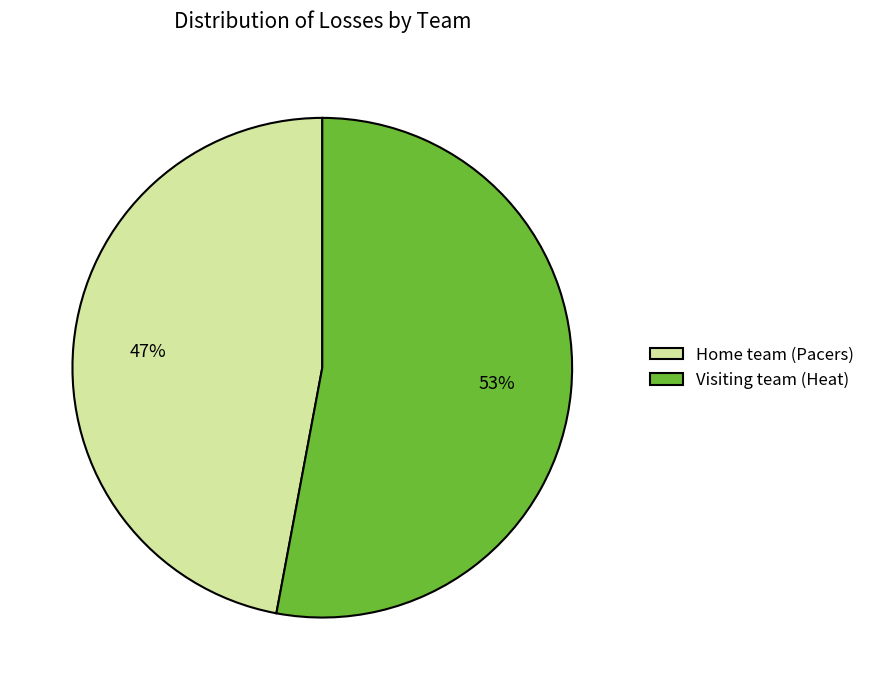

Which slice represents more than half of the pie?

Visiting team (Heat)